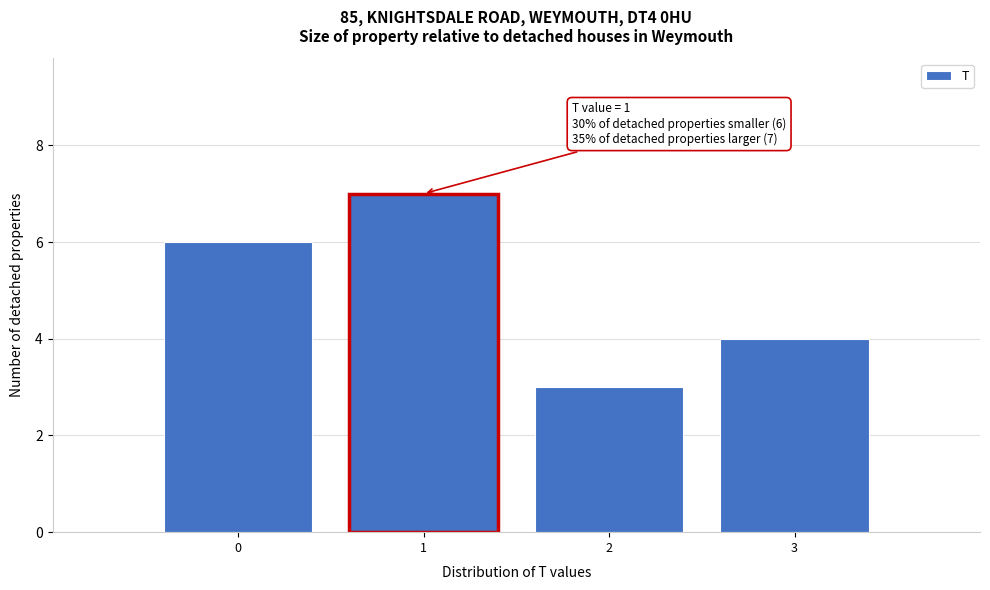

Which range on the x-axis has the tallest bar?

0.5 to 1.5